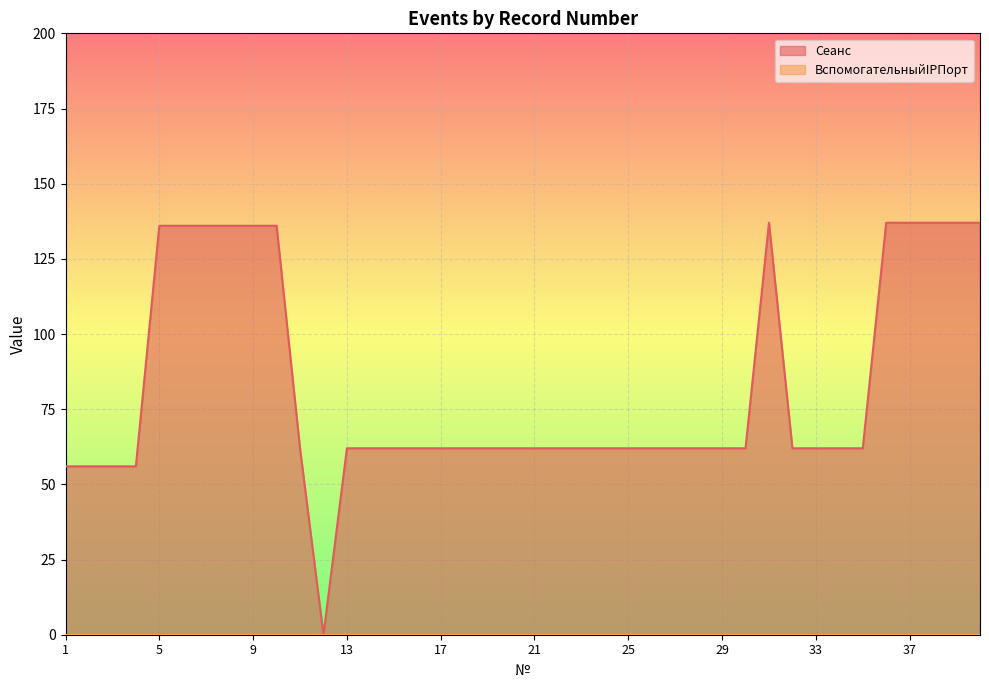

How many values exceed 62?

12